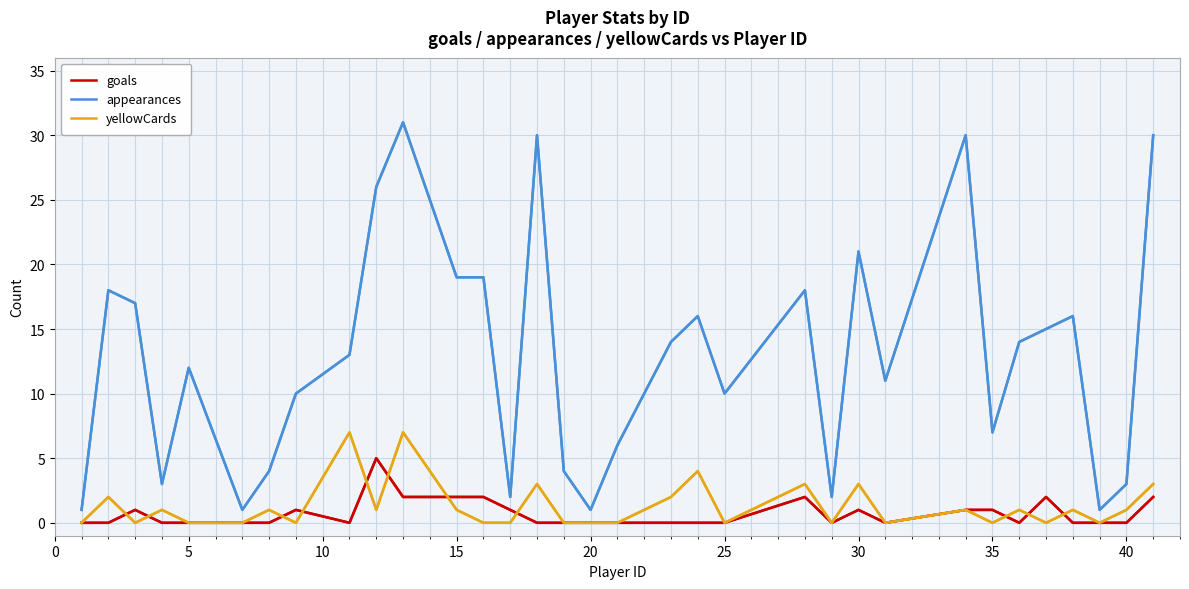

Which series has the widest spread of values?

appearances